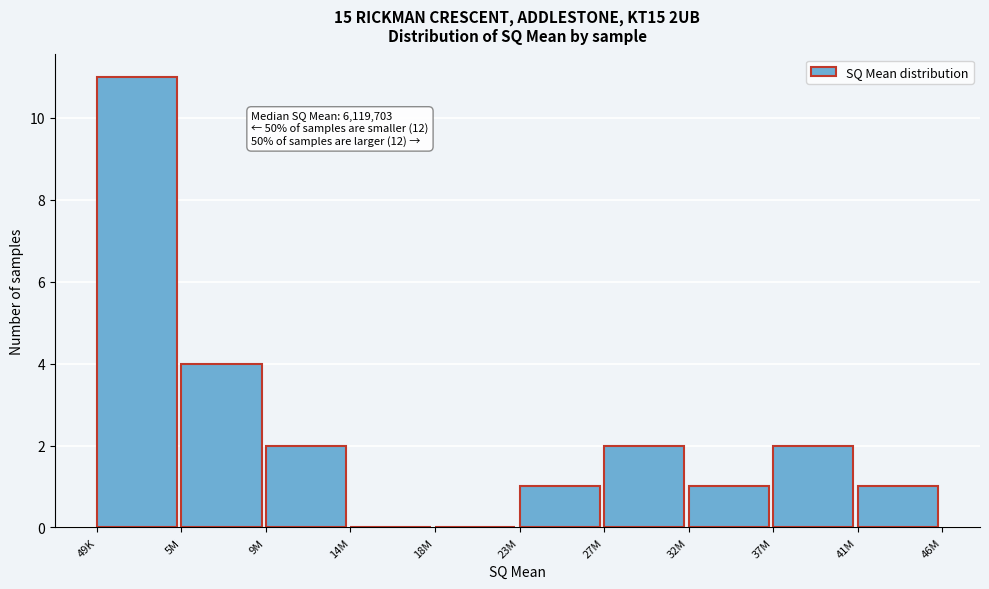

Reading right to left, what are all the values shown in this chart?

41M=1	37M=2	32M=1	27M=2	23M=1	18M=0	14M=0	9M=2	5M=4	49K=11